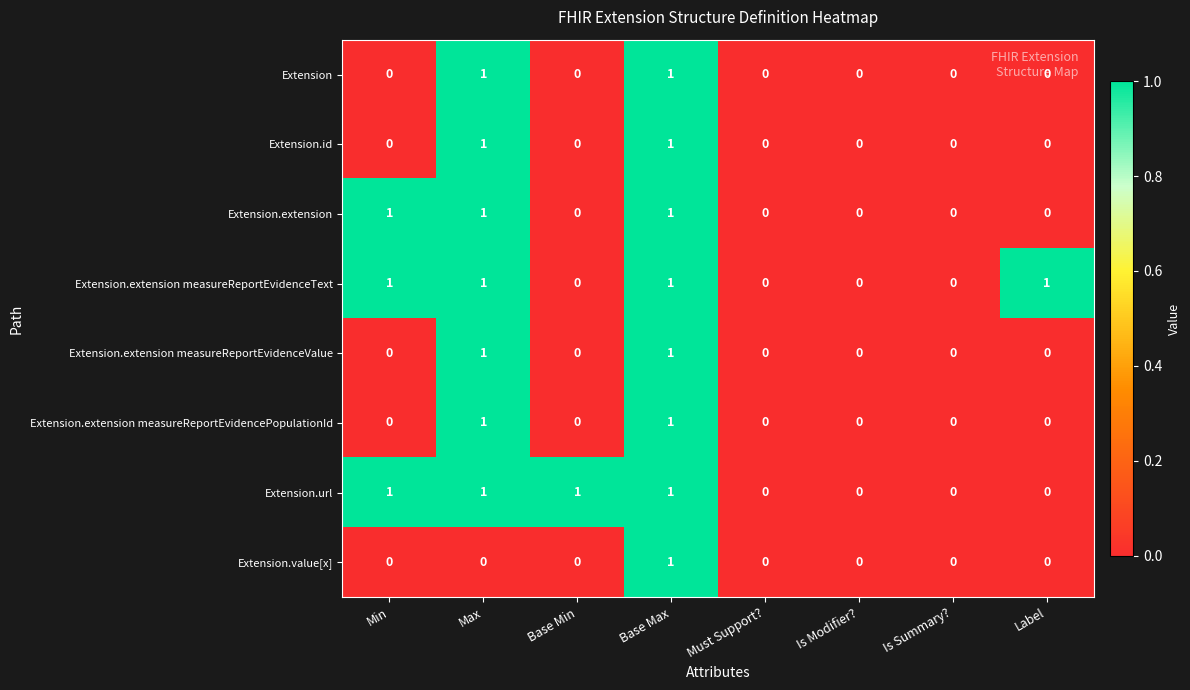

How many values in Extension.extension measureReportEvidenceValue are above zero?

2